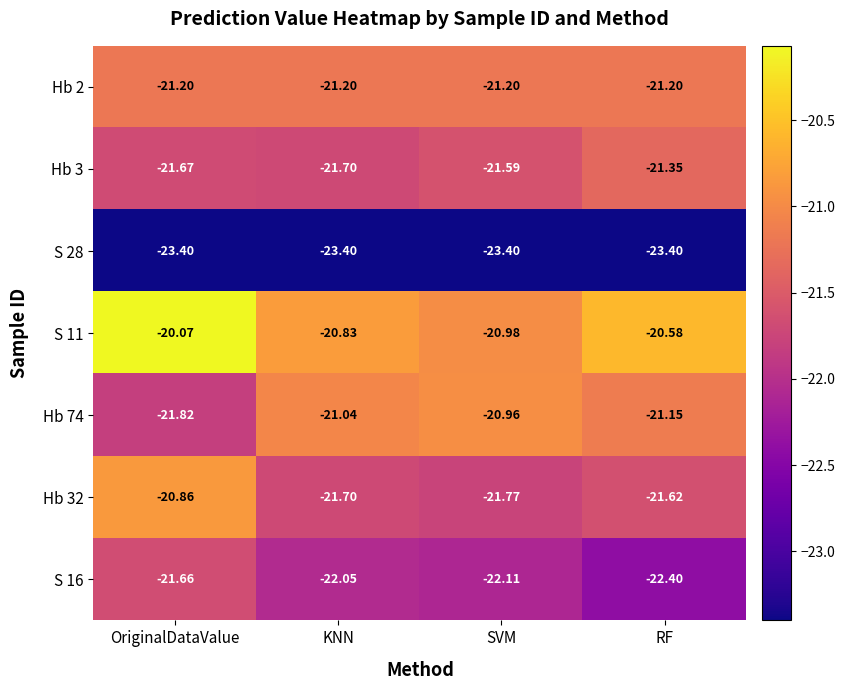

At which label is S 11 closest to -20?

OriginalDataValue